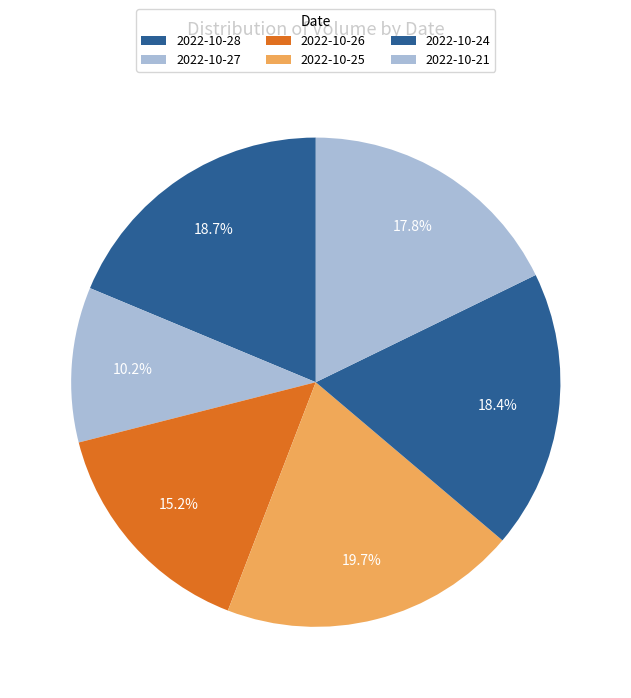

Count the number of slices in the pie.

6